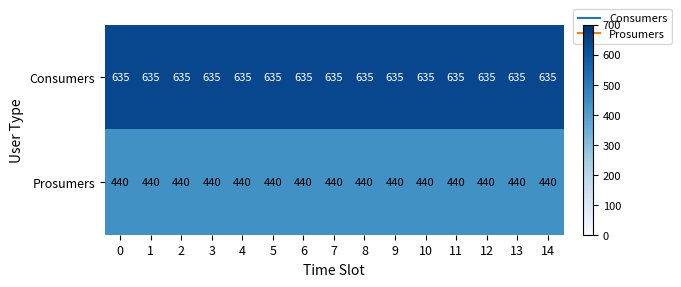

What is the difference between the highest and lowest values at 13?

195